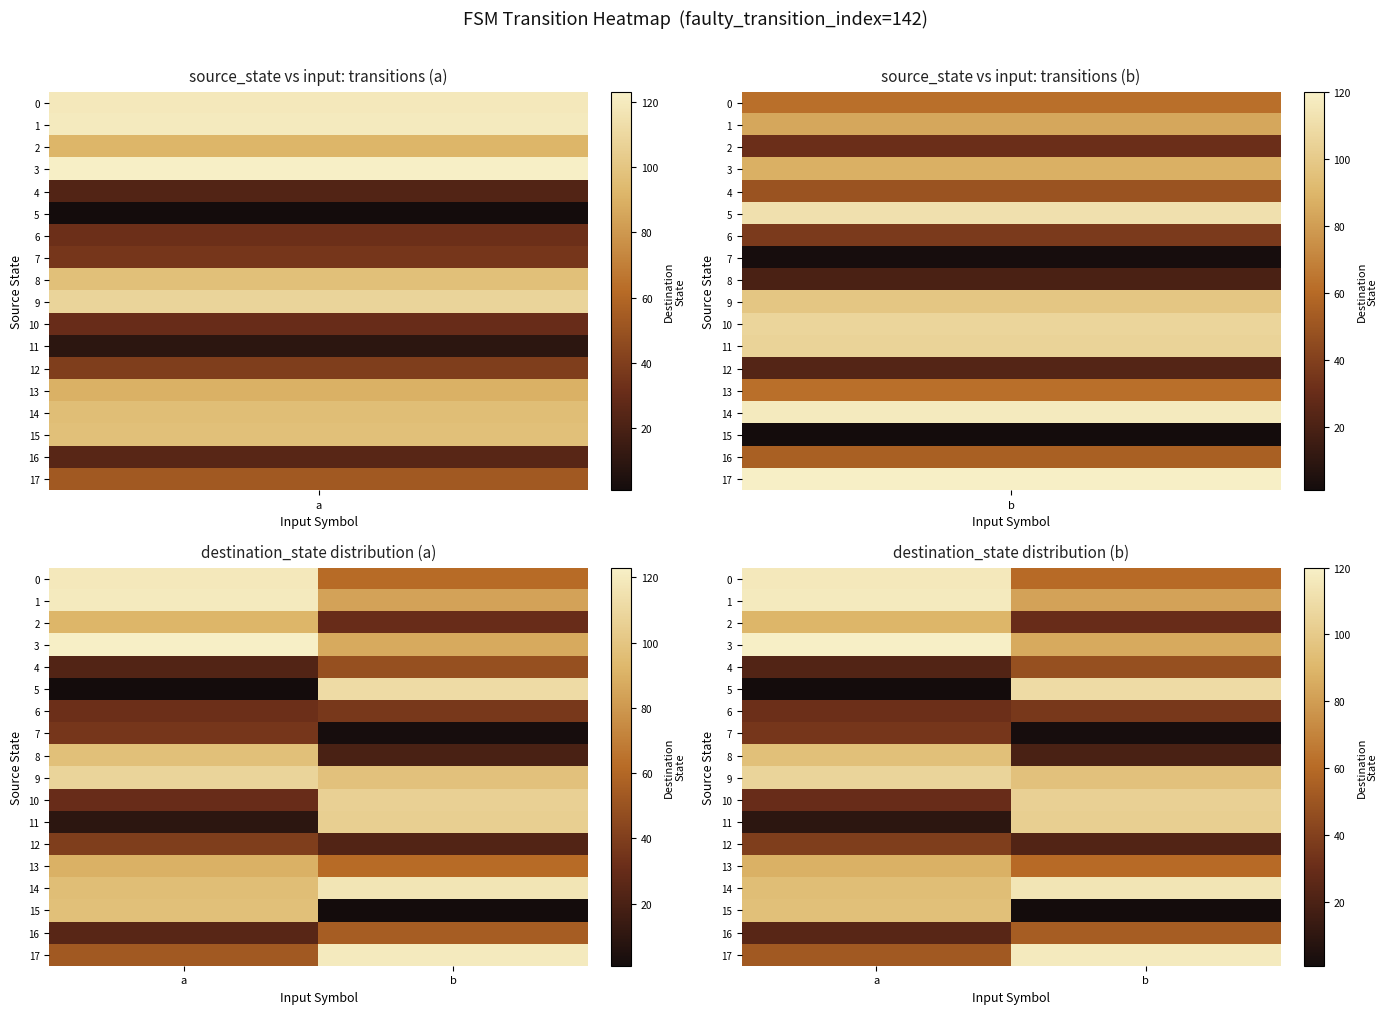

What is the spread (max minus min) of values at a?

119.0